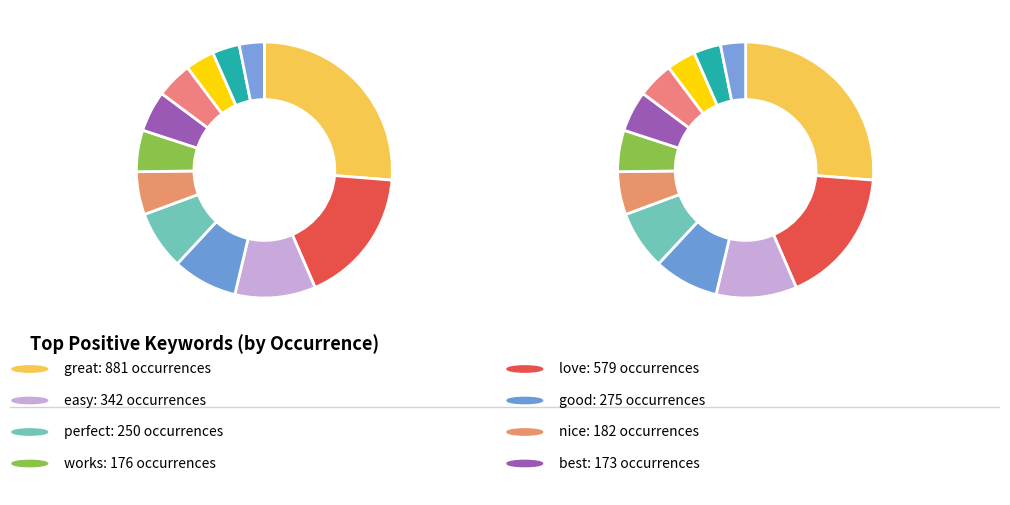

True or false: best accounts for 1% of the total.

False